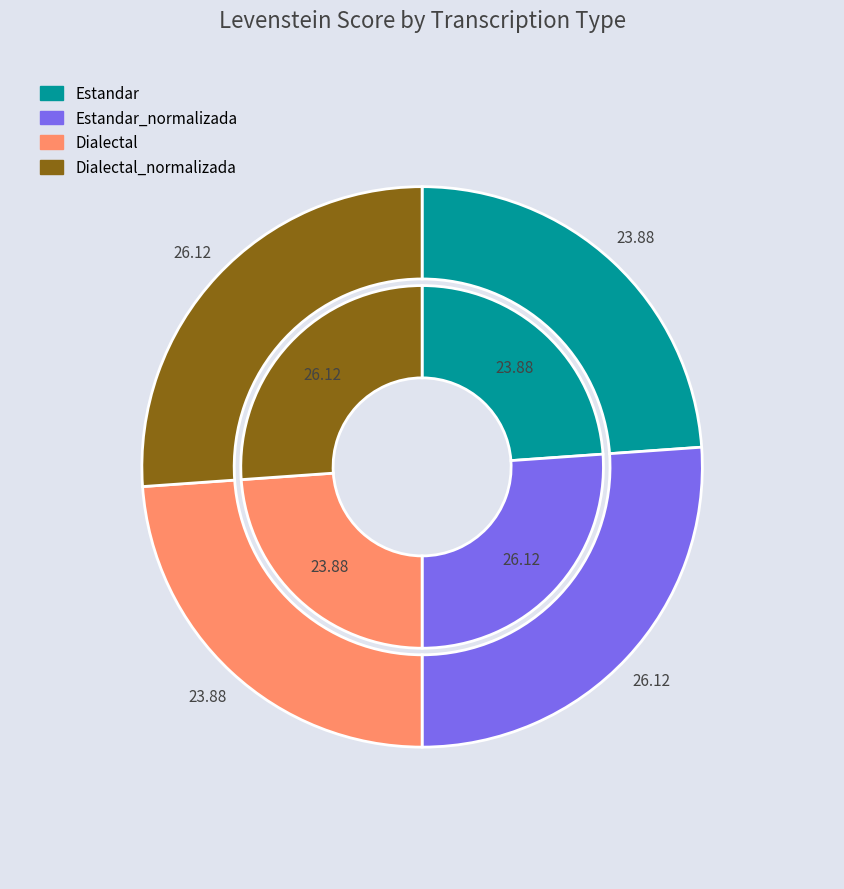

Does any single category account for the majority?

No